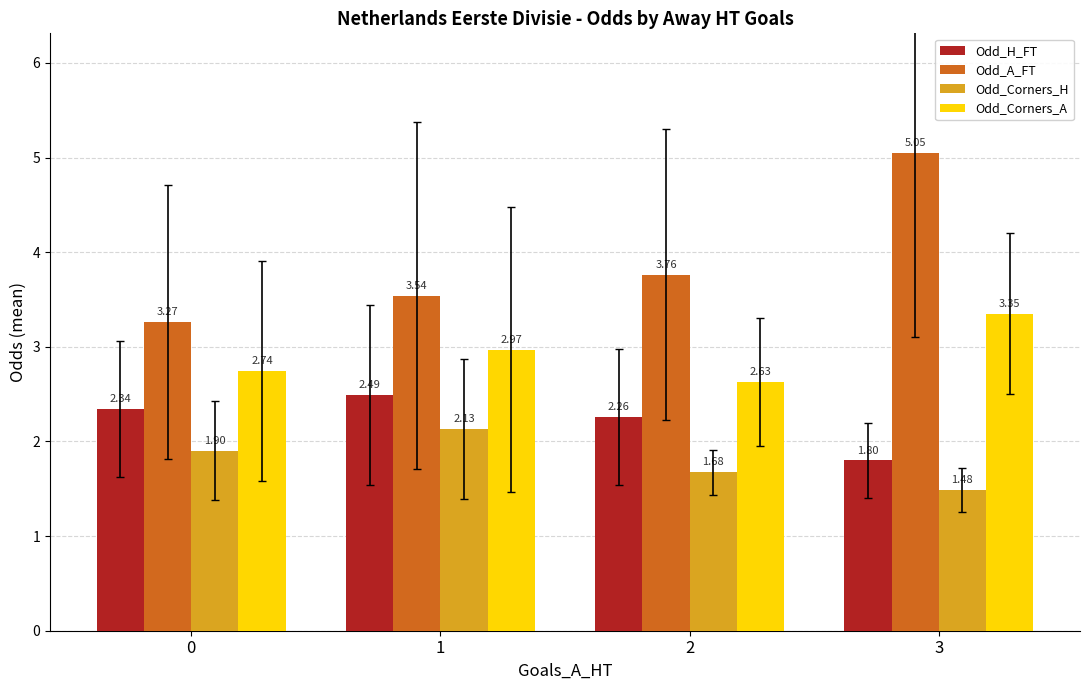

At which label is Odd_H_FT closest to 2?

3